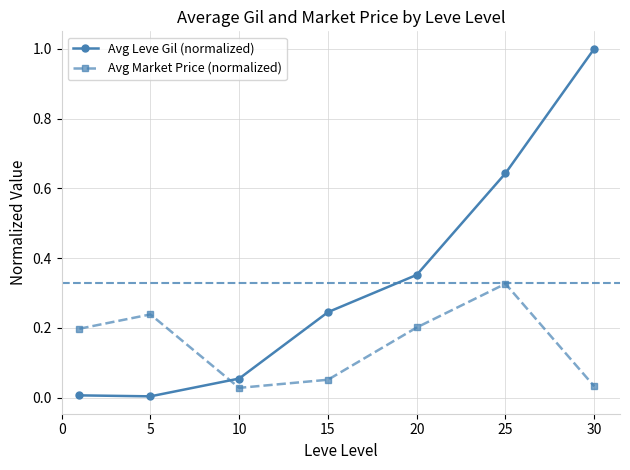

What is the difference between the maximum and second lowest values in the Avg Leve Gil (normalized) series?

1.0